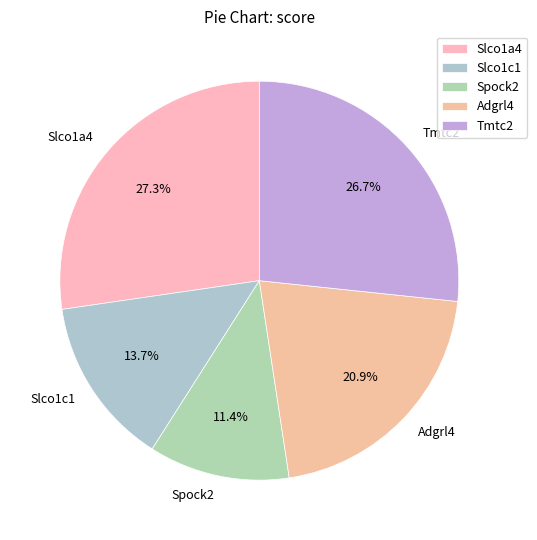

How many segments does this pie chart have?

5